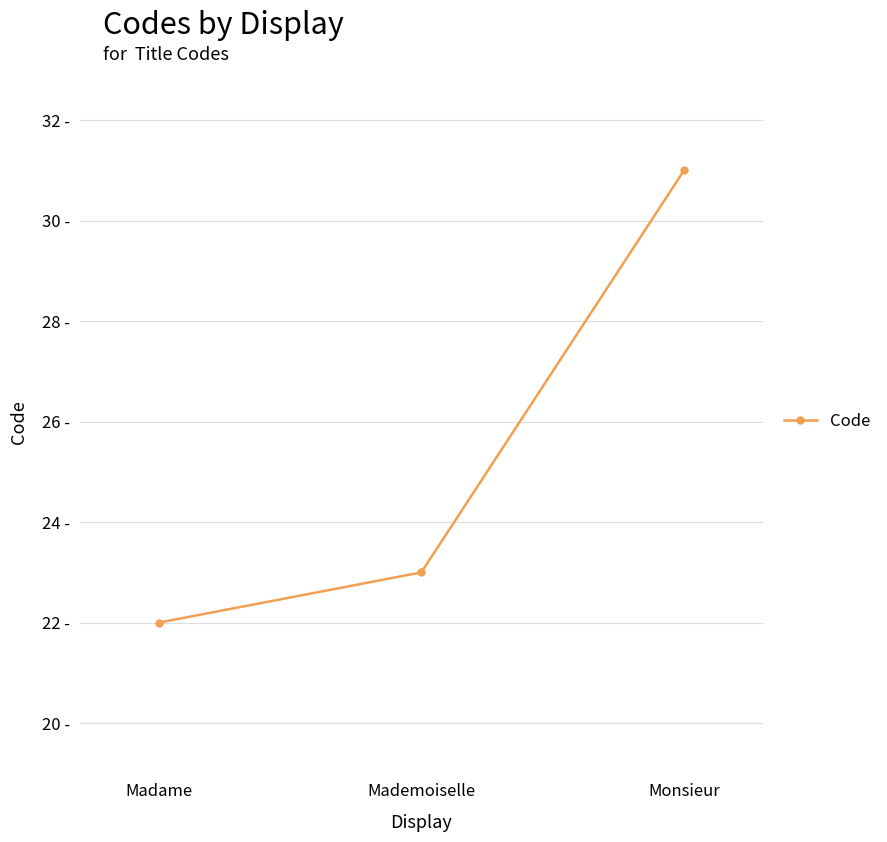

Reading left to right, what are all the values shown in this chart?

Madame=22	Mademoiselle=23	Monsieur=31